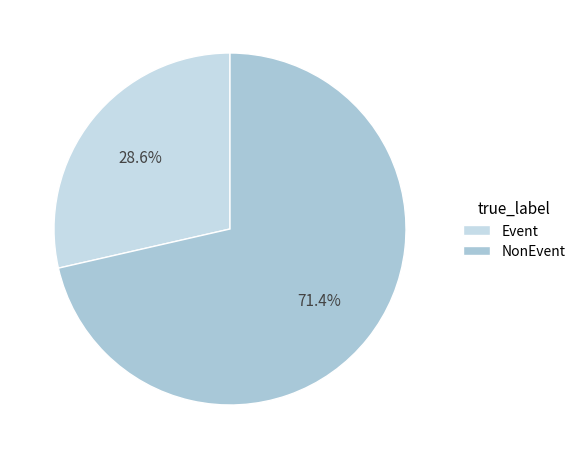

Count the number of slices in the pie.

2